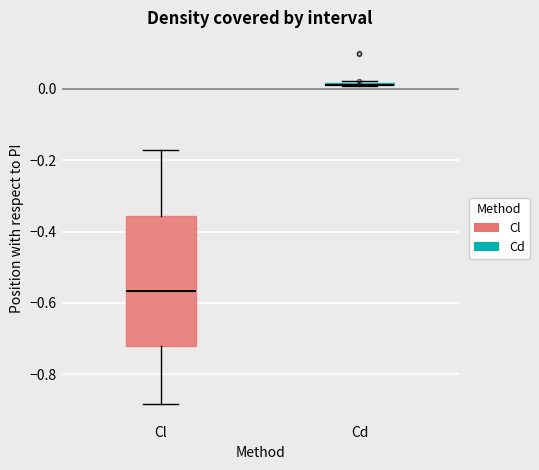

Where is the upper edge of the box for Cl on the y-axis? The values are not printed on the chart, so give them approximately, as read against the axis.

-0.36